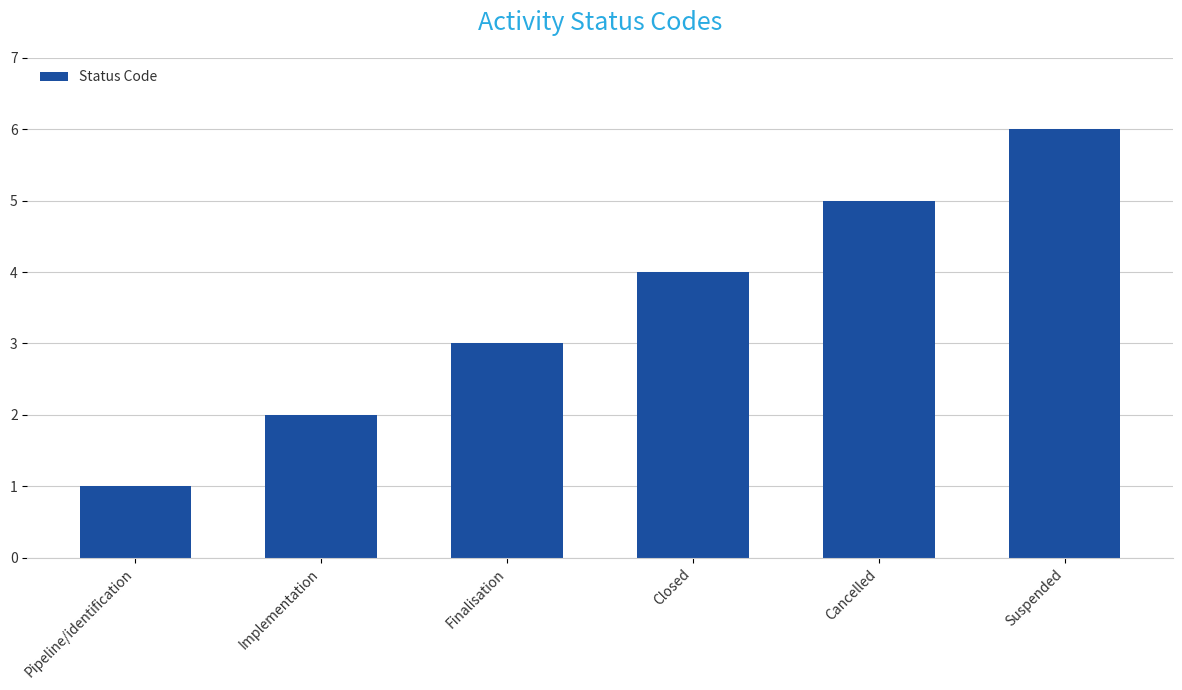

How many distinct data groups are displayed?

1